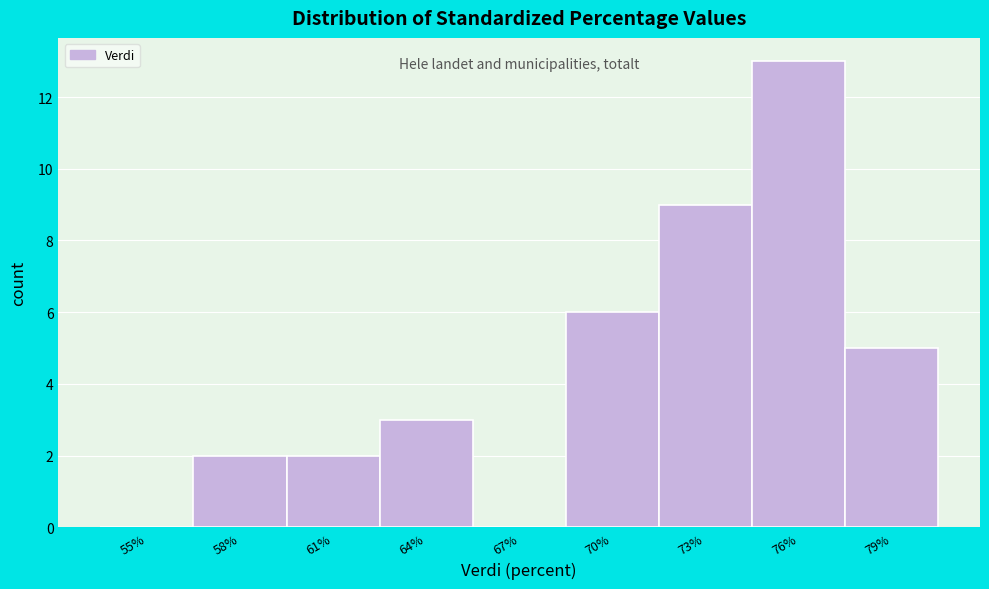

Reading left to right, what are all the values shown in this chart?

55%=0	58%=2	61%=2	64%=3	67%=0	70%=6	73%=9	76%=13	79%=5